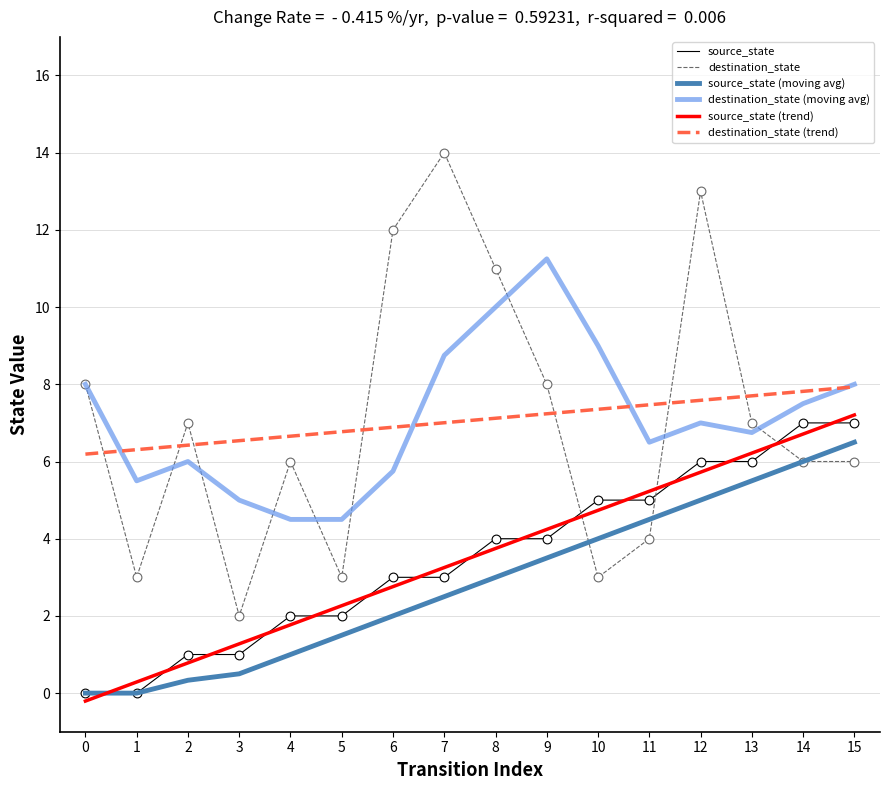

Is the value of destination_state (moving avg) at 11 greater than the value of destination_state at 7?

No